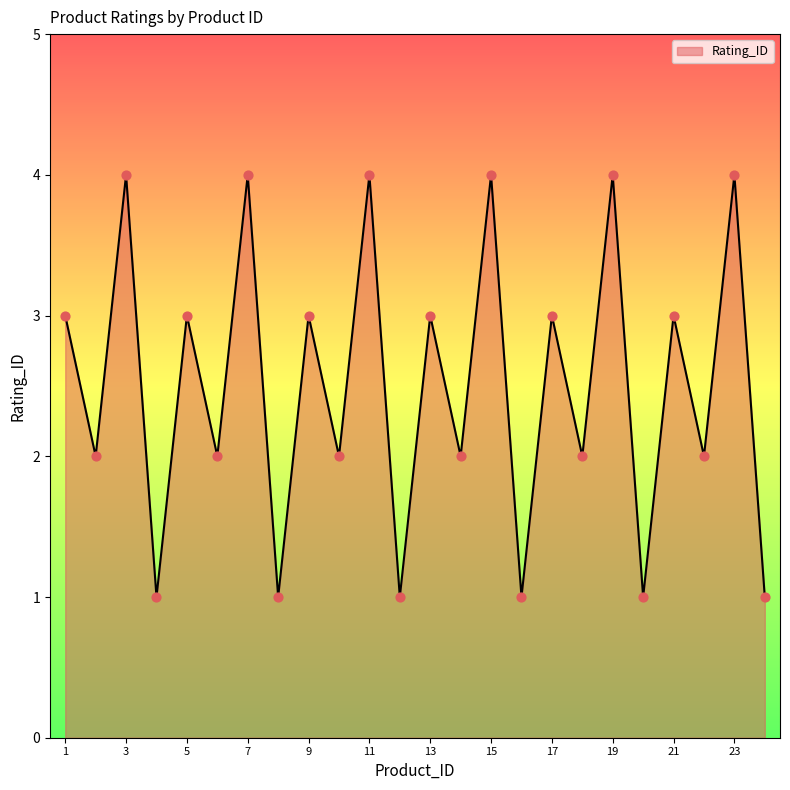

What is the difference between the maximum and minimum values?

3